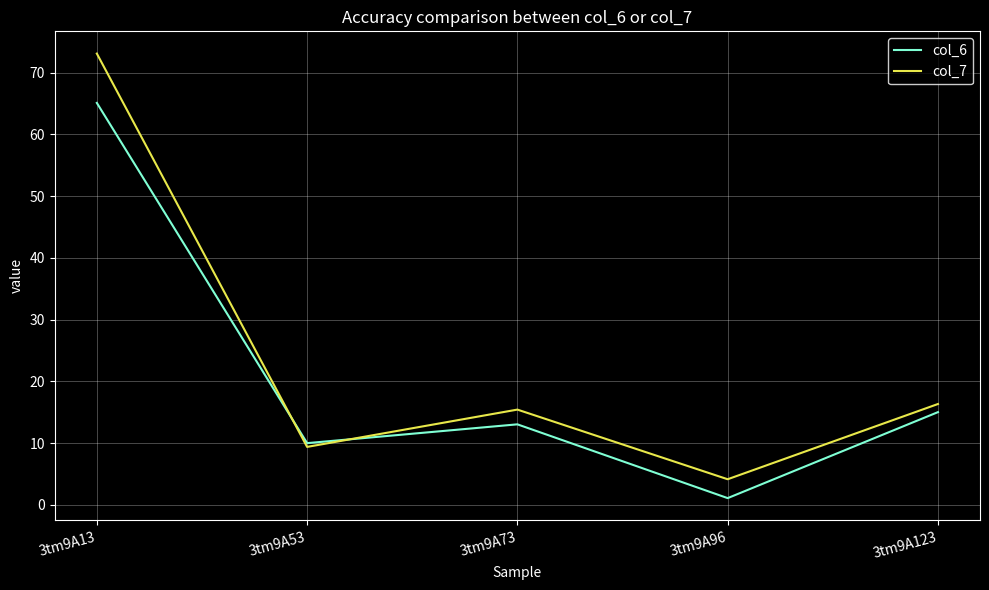

What is the sum of the col_6 values at 3tm9A13 and 3tm9A73?

78.1